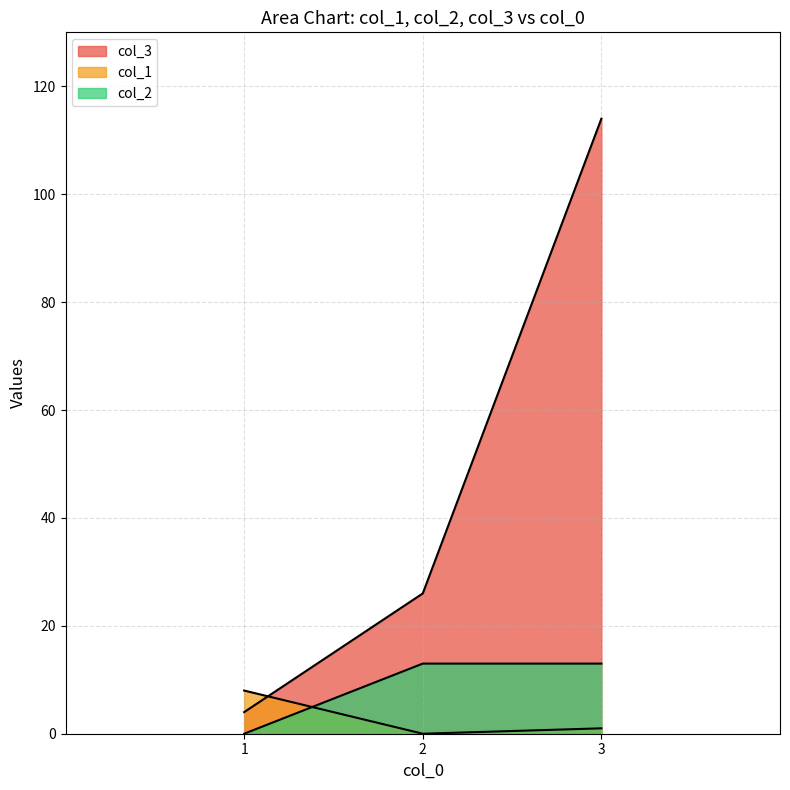

At which label does col_1 reach its peak?

1